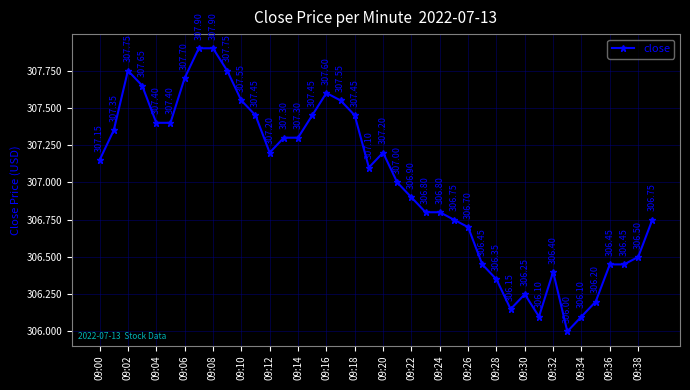

What is the difference between the maximum and minimum values?

1.9